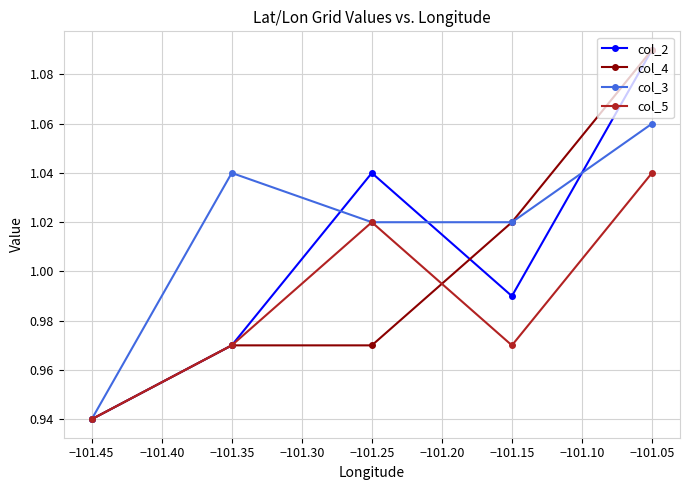

How many lines are shown in the chart?

4